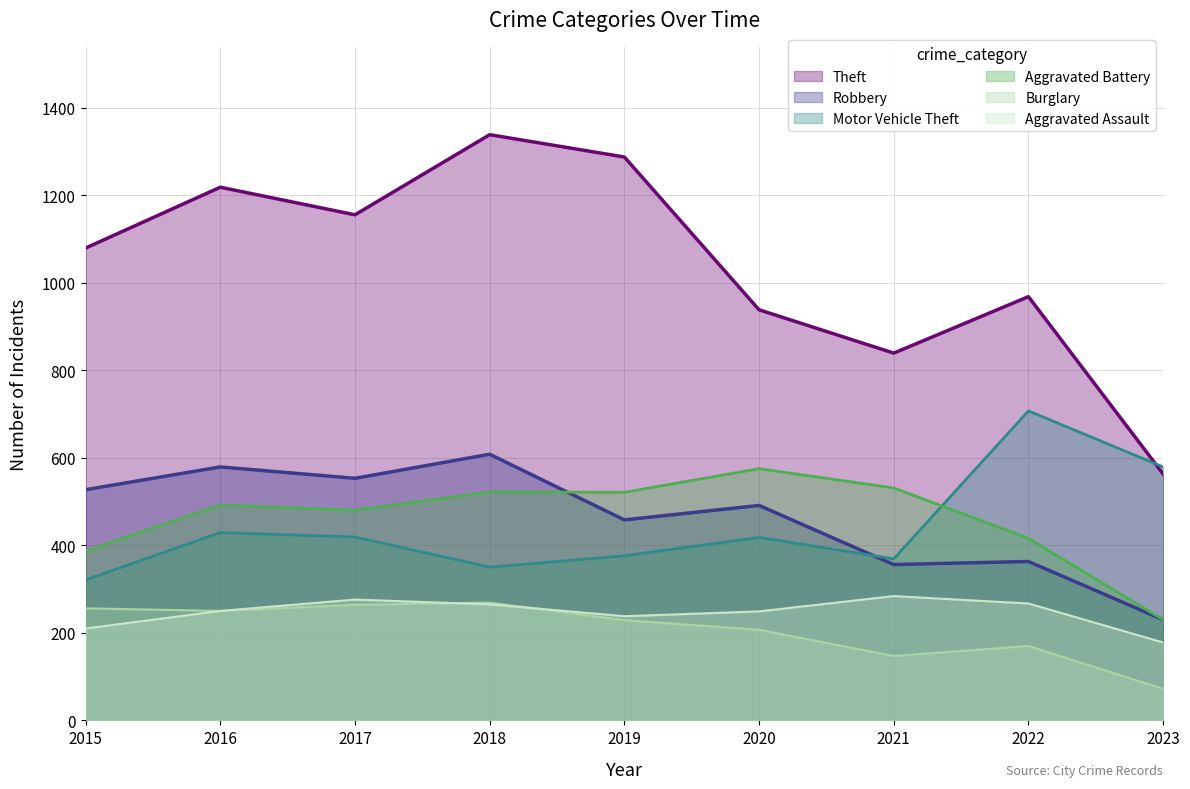

What is the difference between the Motor Vehicle Theft values at 2022 and 2019?

331